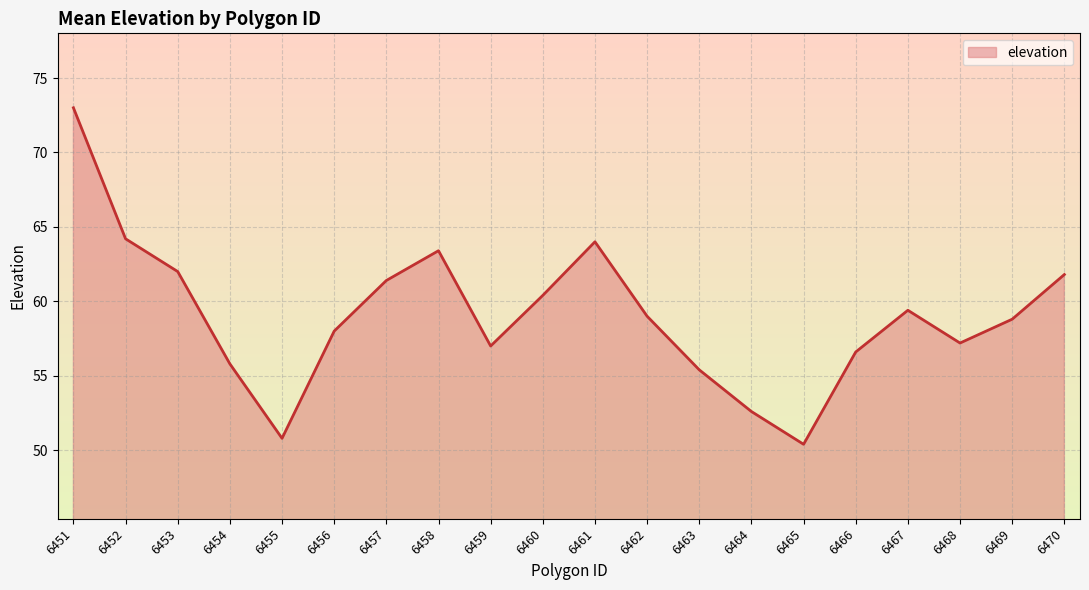

What is the sum of the values at 6467 and 6463?

114.8